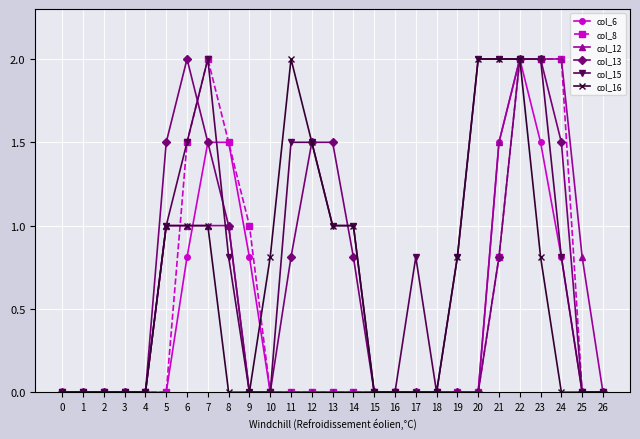

What are all the series names shown in the legend?

col_6, col_8, col_12, col_13, col_15, col_16